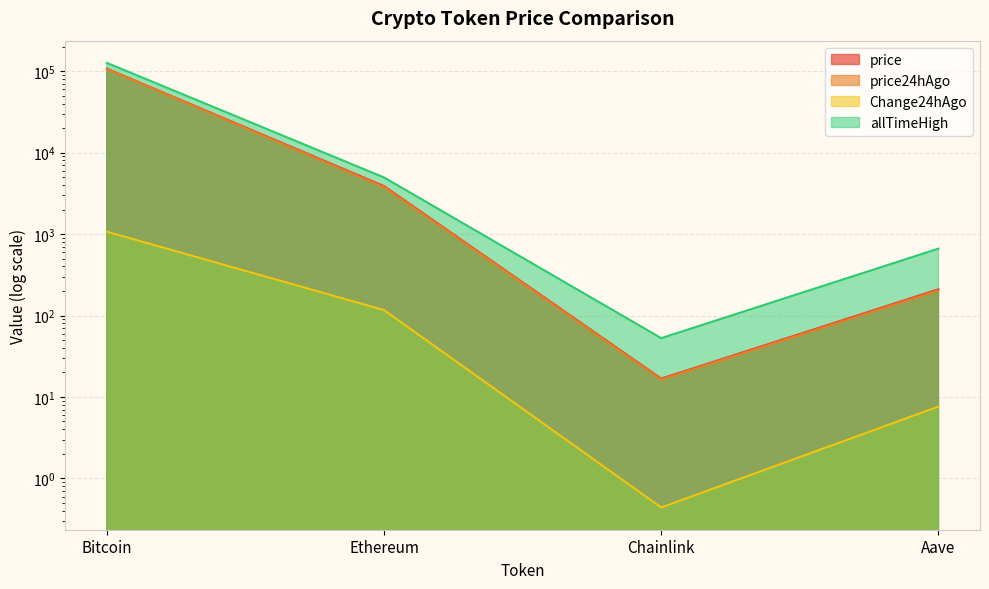

What is the minimum value for allTimeHigh?

52.7